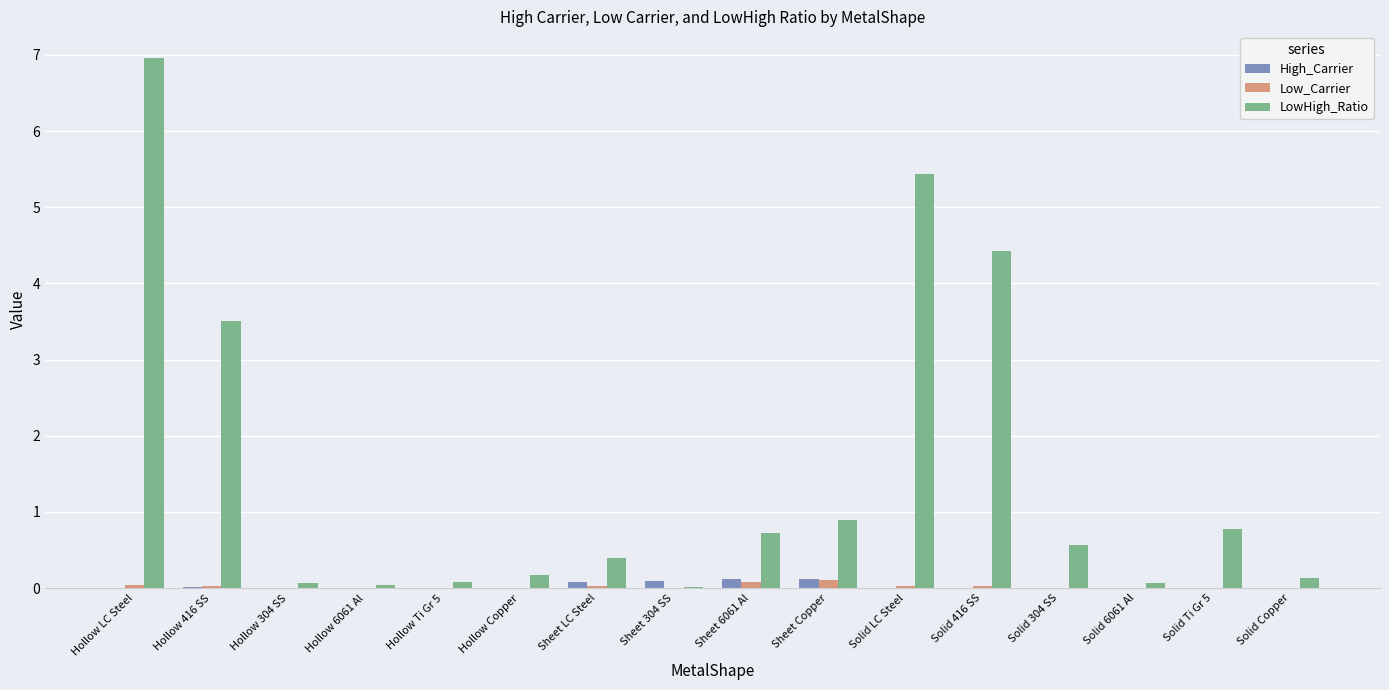

What is the spread (max minus min) of values at Hollow Ti Gr 5?

0.1